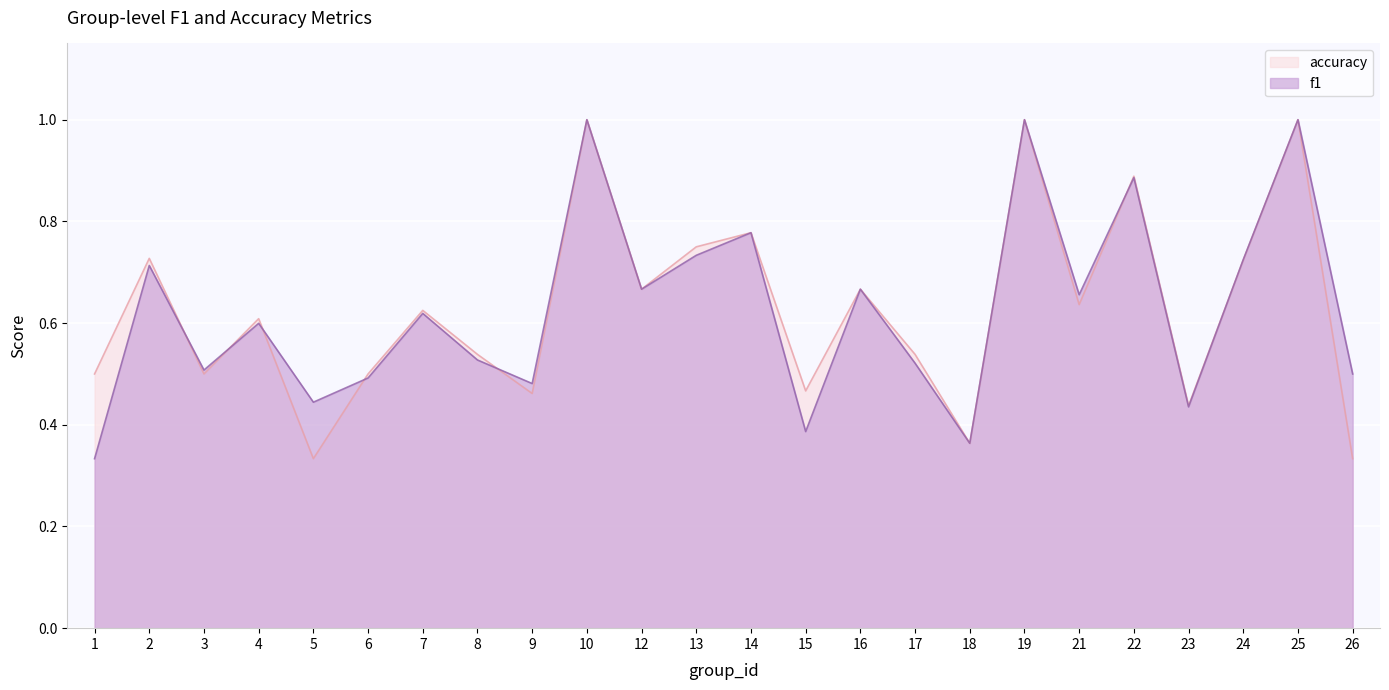

Rank the series by their average value, from lowest to highest.

f1, accuracy